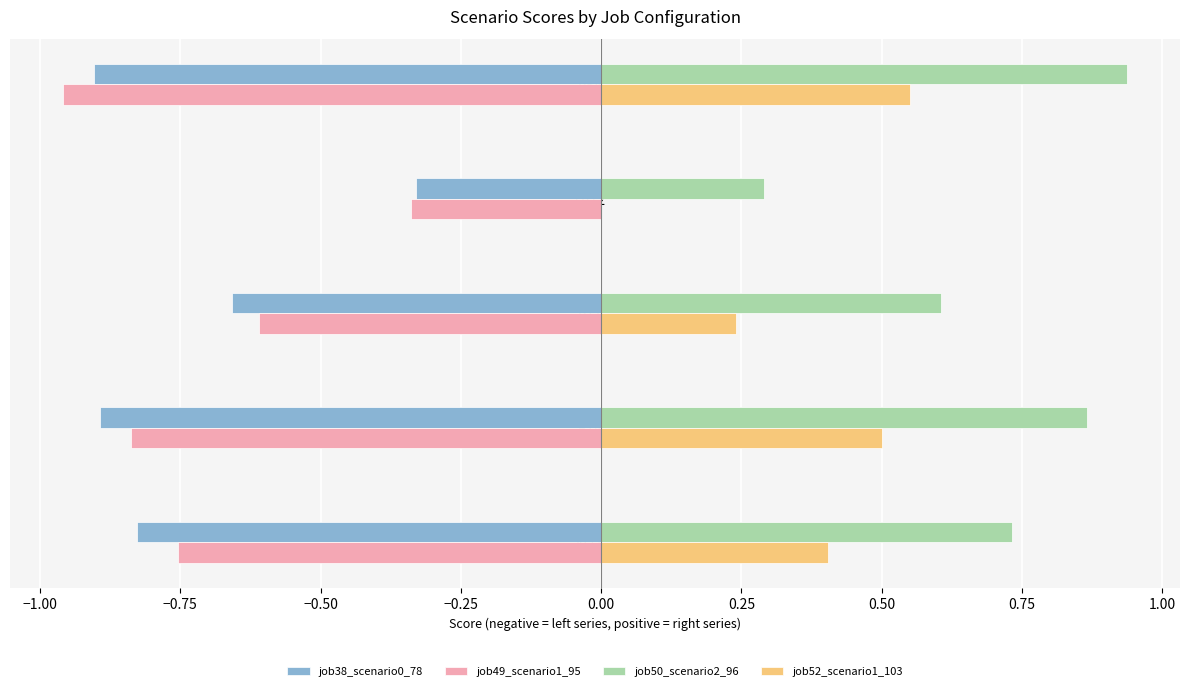

Which category has the highest value across all series?

B54